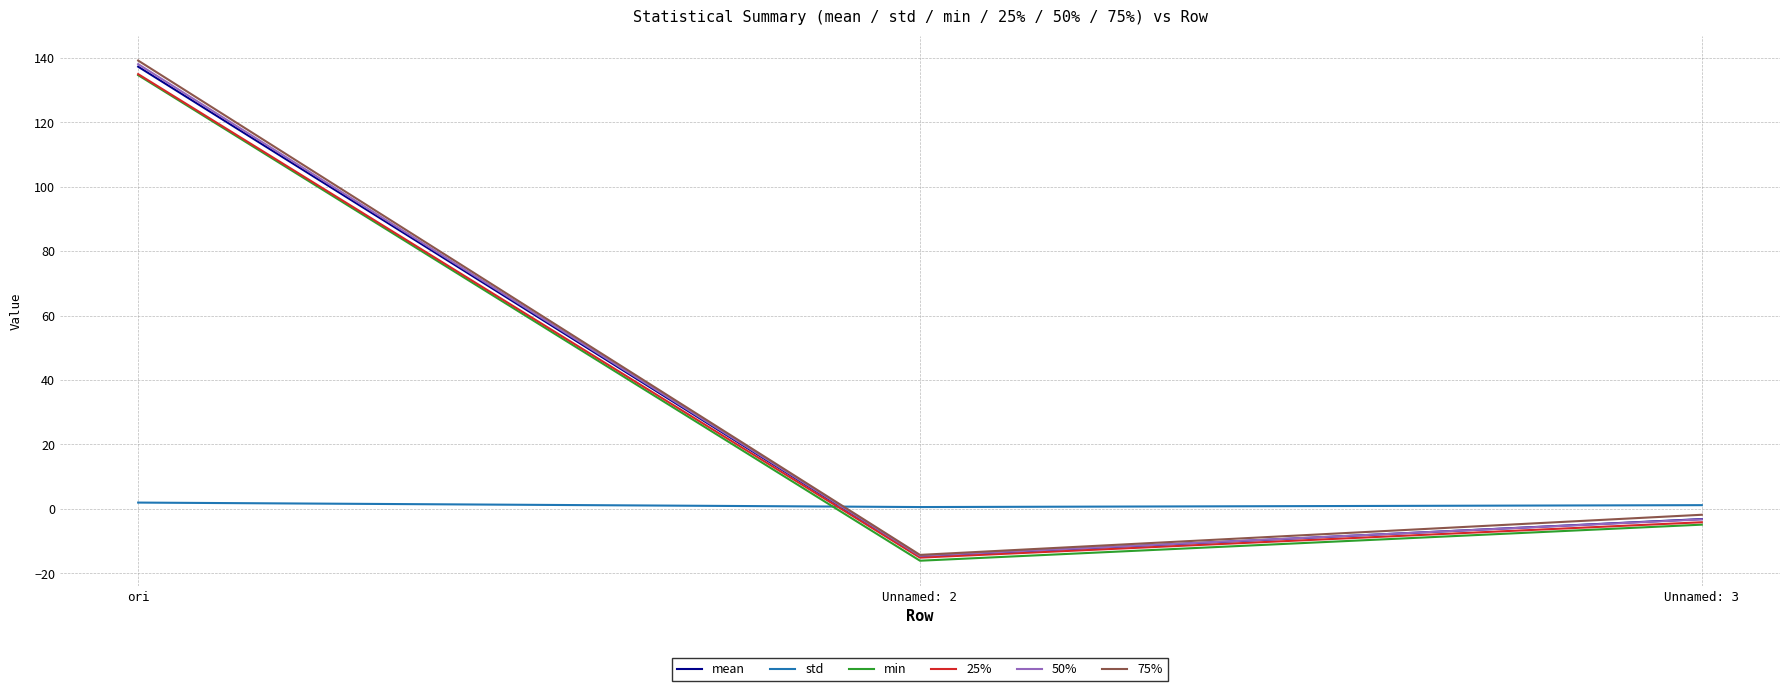

What are all the series names shown in the legend?

mean, std, min, 25%, 50%, 75%